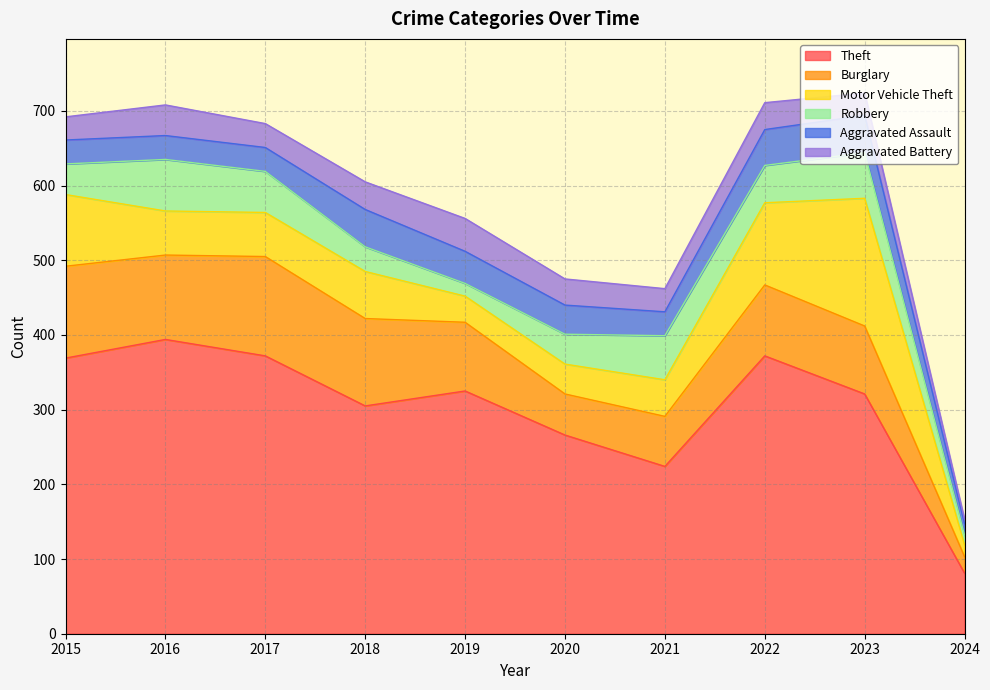

Is the value of Theft at 2023 greater than the value of Motor Vehicle Theft at 2024?

Yes